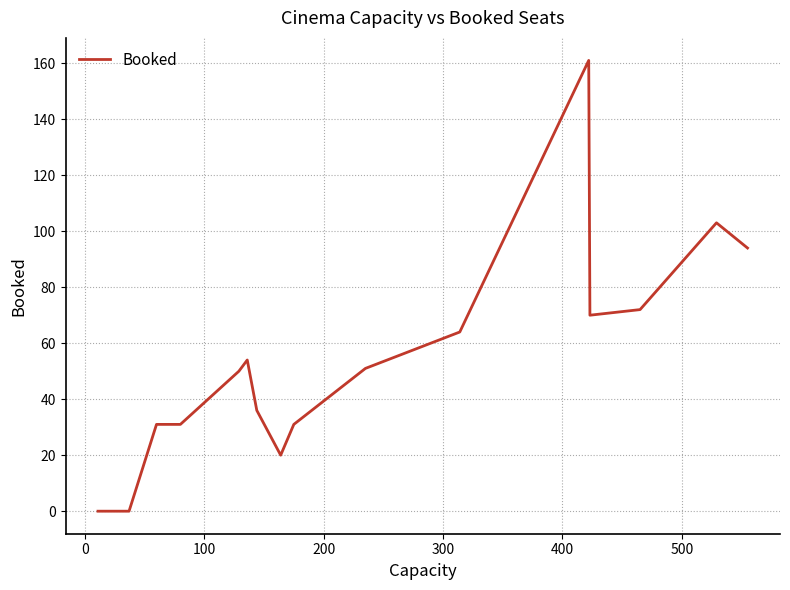

What is the difference between the maximum and minimum values?

161